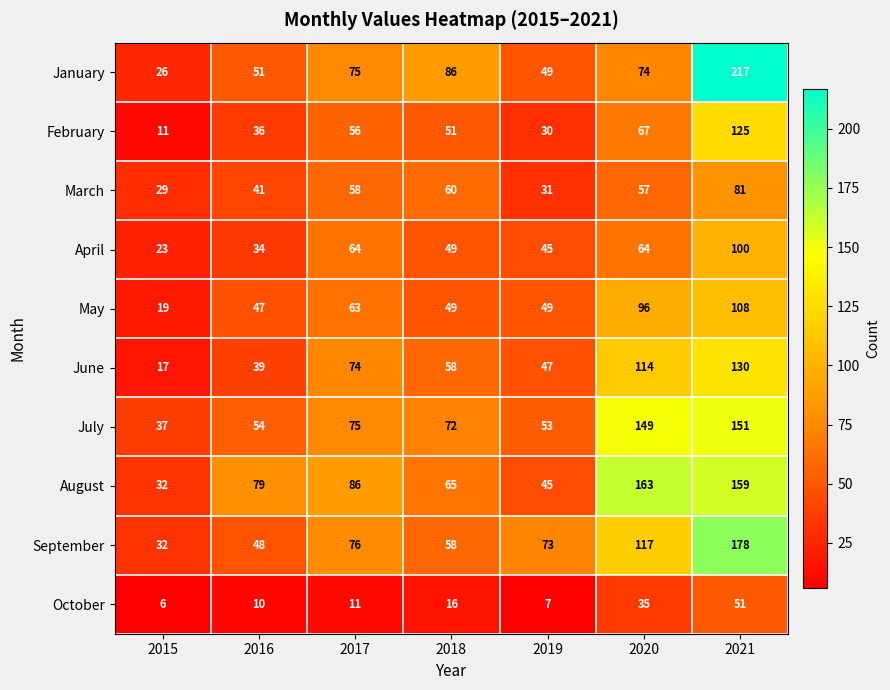

What is the sum of the August values at 2020 and 2017?

249